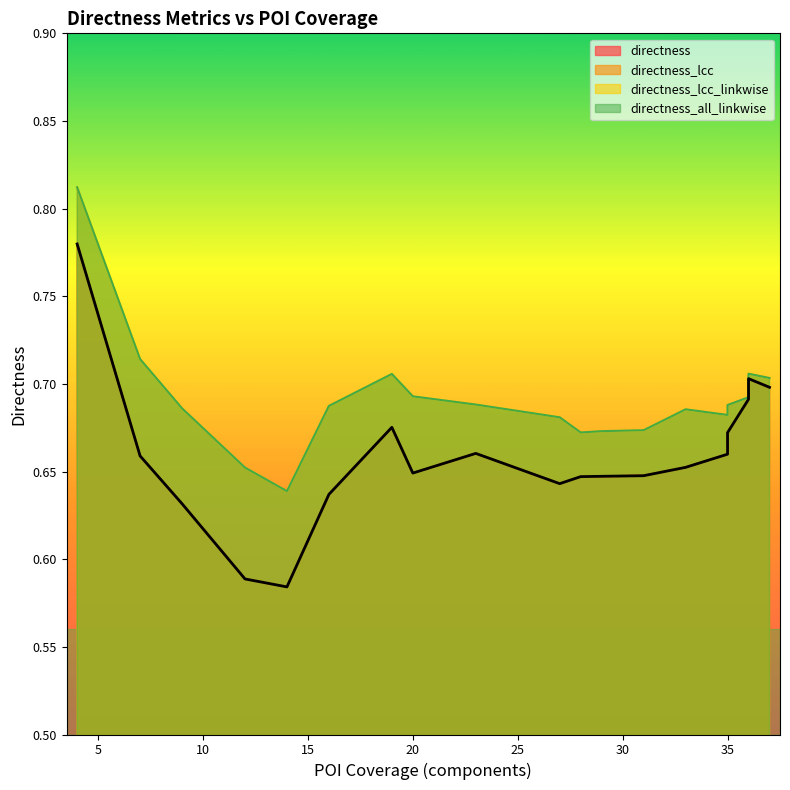

Which series changed the most between 14 and 19?

directness